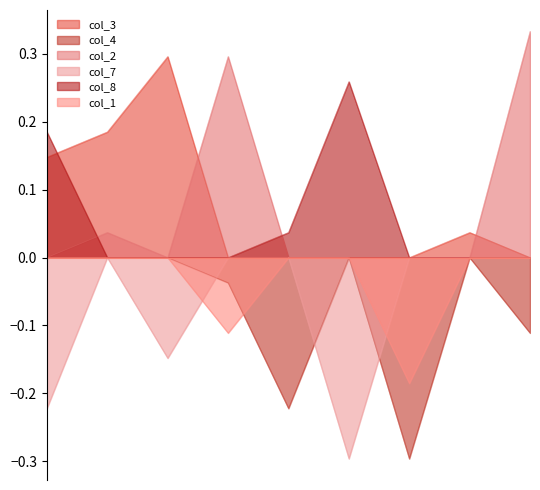

What are all the series names shown in the legend?

col_3, col_4, col_2, col_7, col_8, col_1